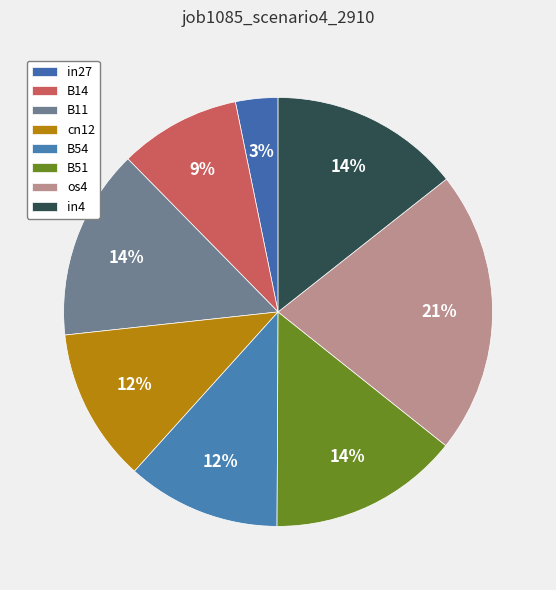

What is the change in value from B11 to os4?

+0.1